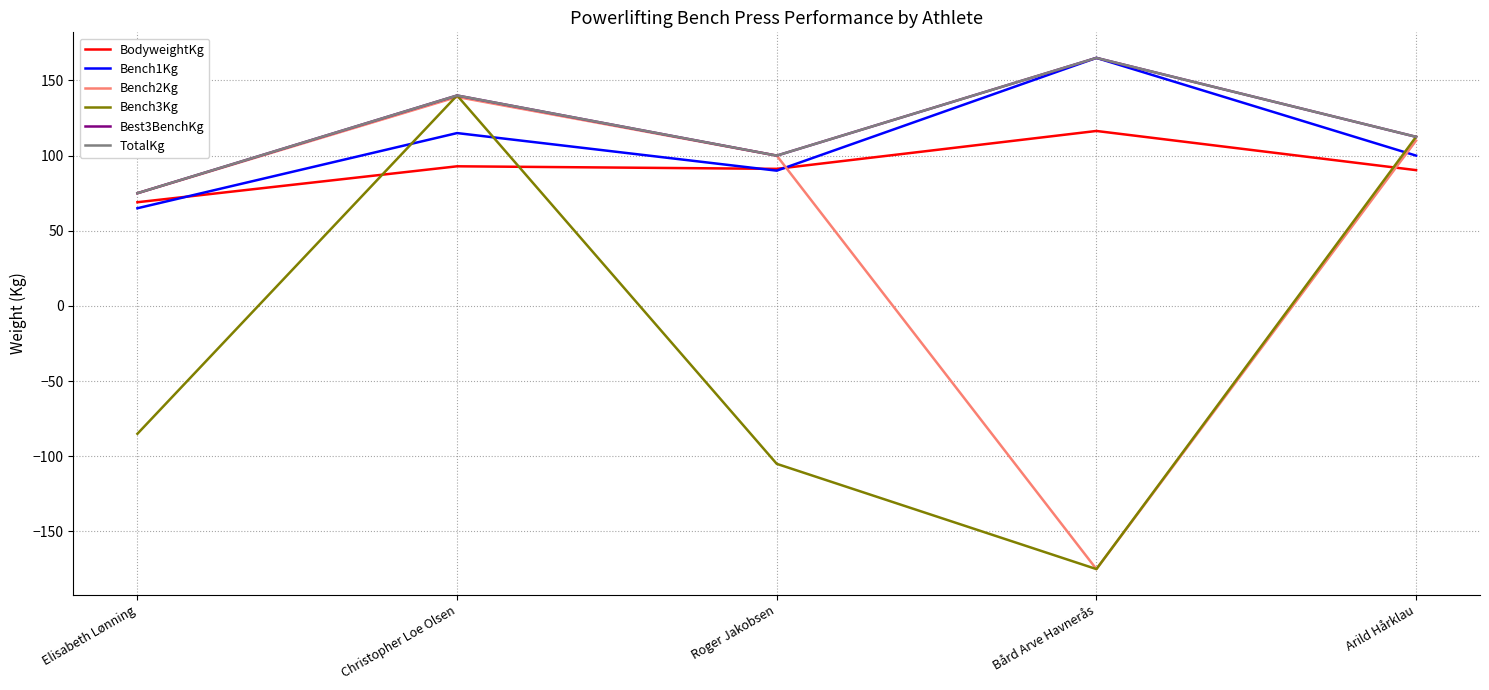

What is the sum of all Bench3Kg values?

-112.5